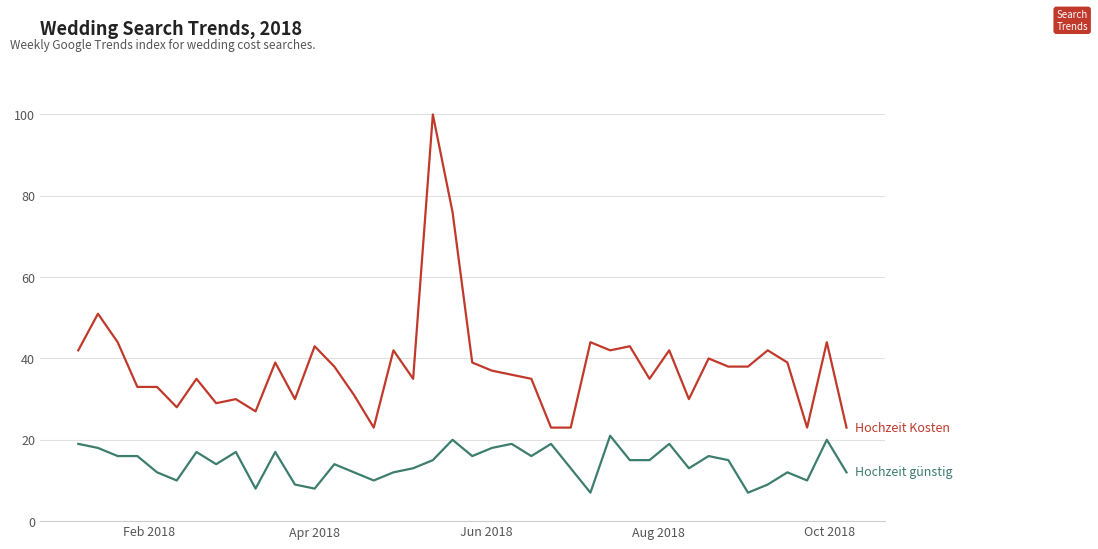

How many lines are shown in the chart?

2